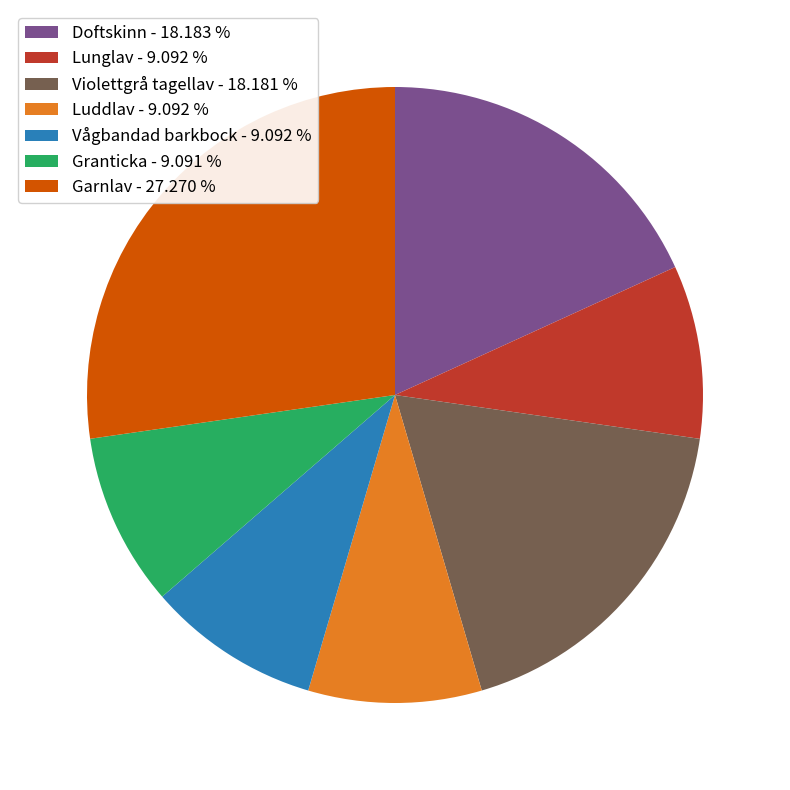

Which category has the biggest portion of the pie?

Garnlav - 27.270 %